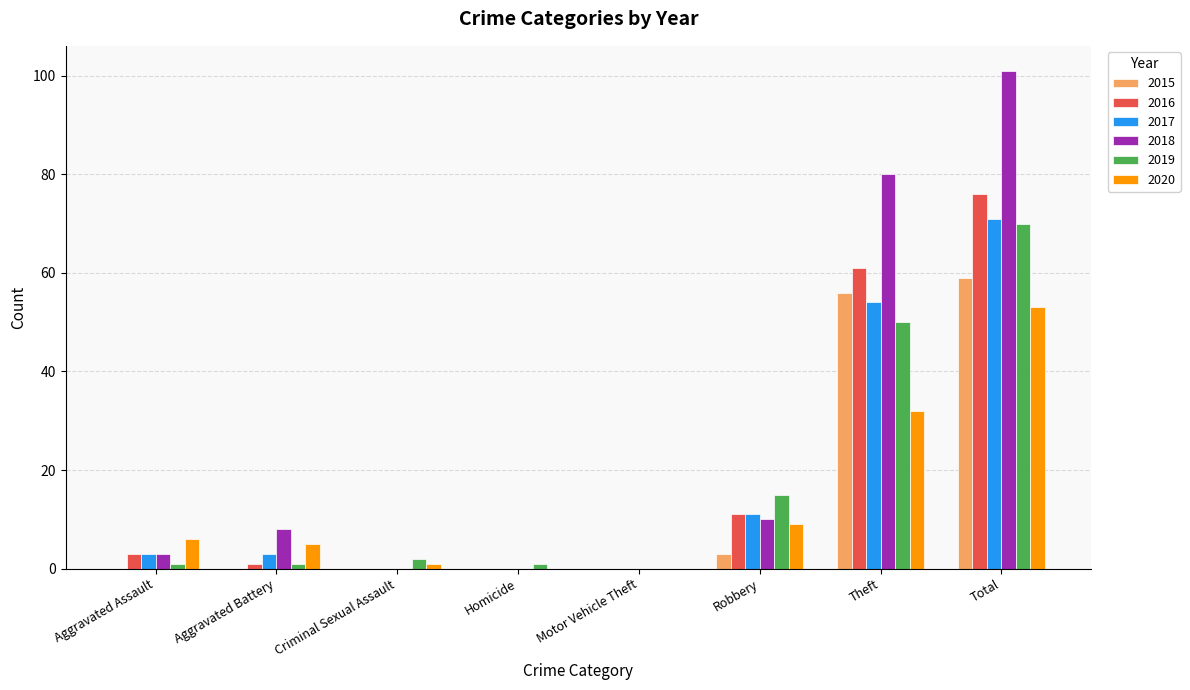

Is the value of 2020 at Aggravated Battery greater than the value of 2016 at Theft?

No